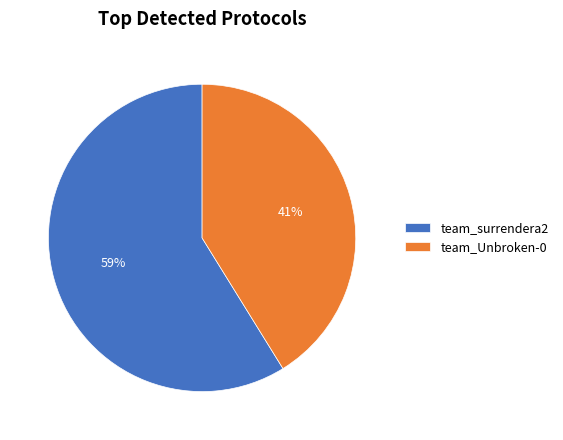

What is the largest slice in the pie chart?

team_surrendera2